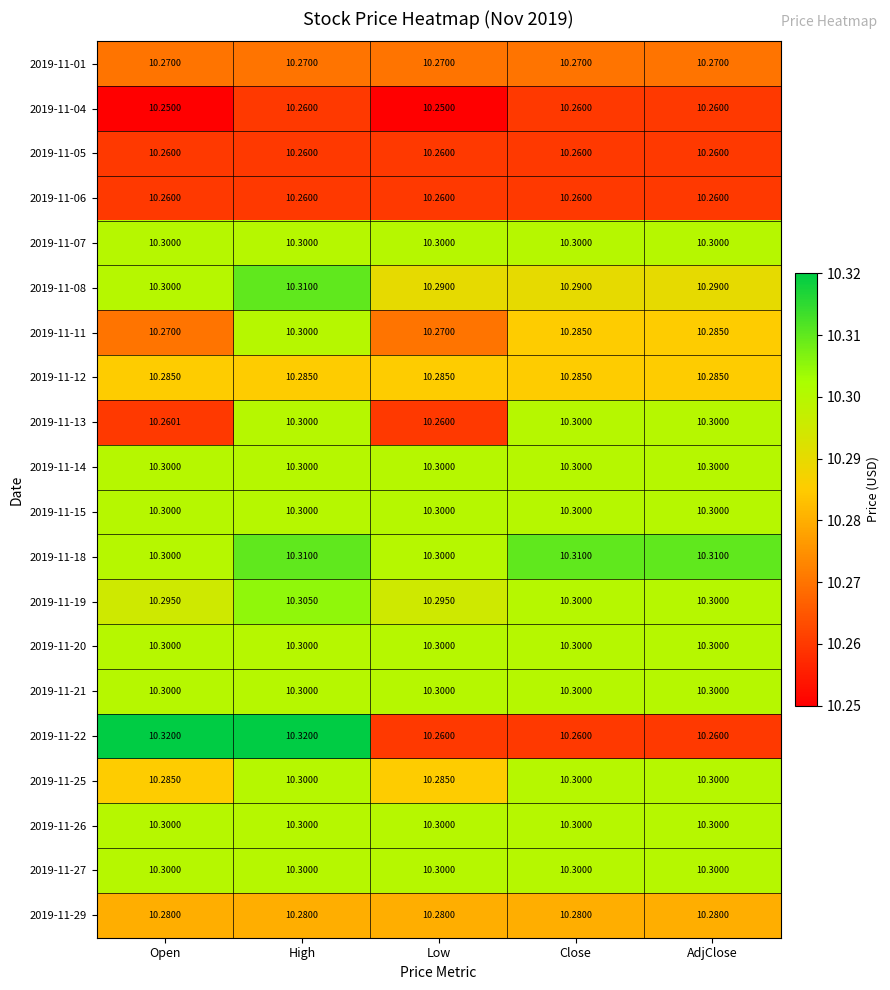

At which category is the sum across all series the highest?

High